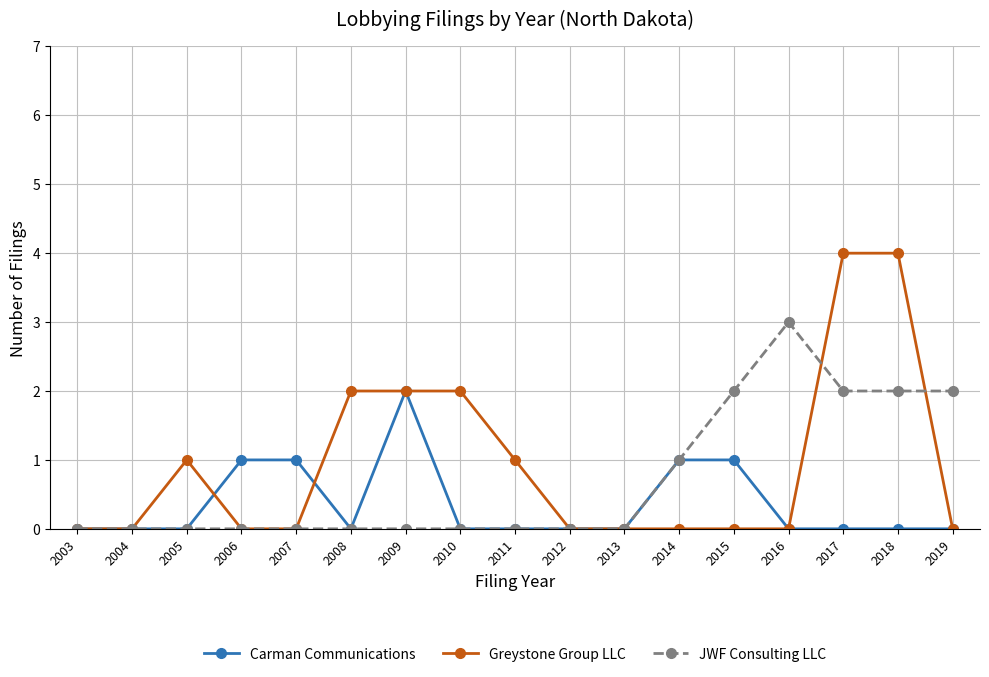

Which series has the largest total across all categories?

Greystone Group LLC